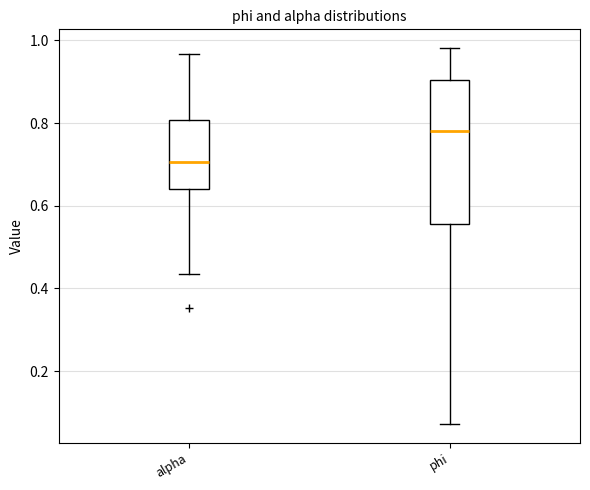

Which box's median line is the highest?

phi